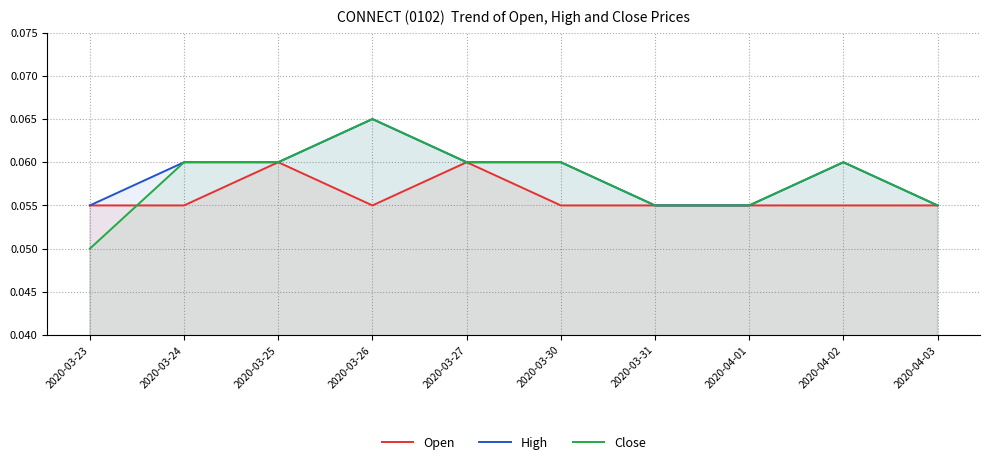

What is the total value across all series at 2020-03-27?

0.2